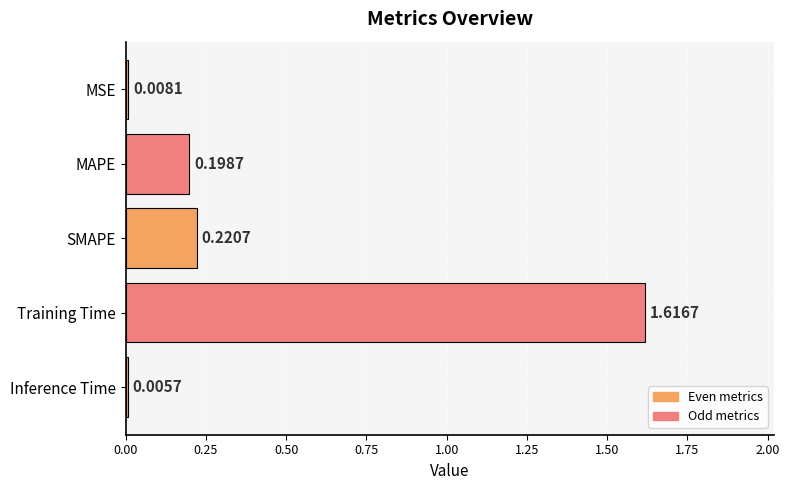

Between SMAPE and MAPE, which is larger?

SMAPE